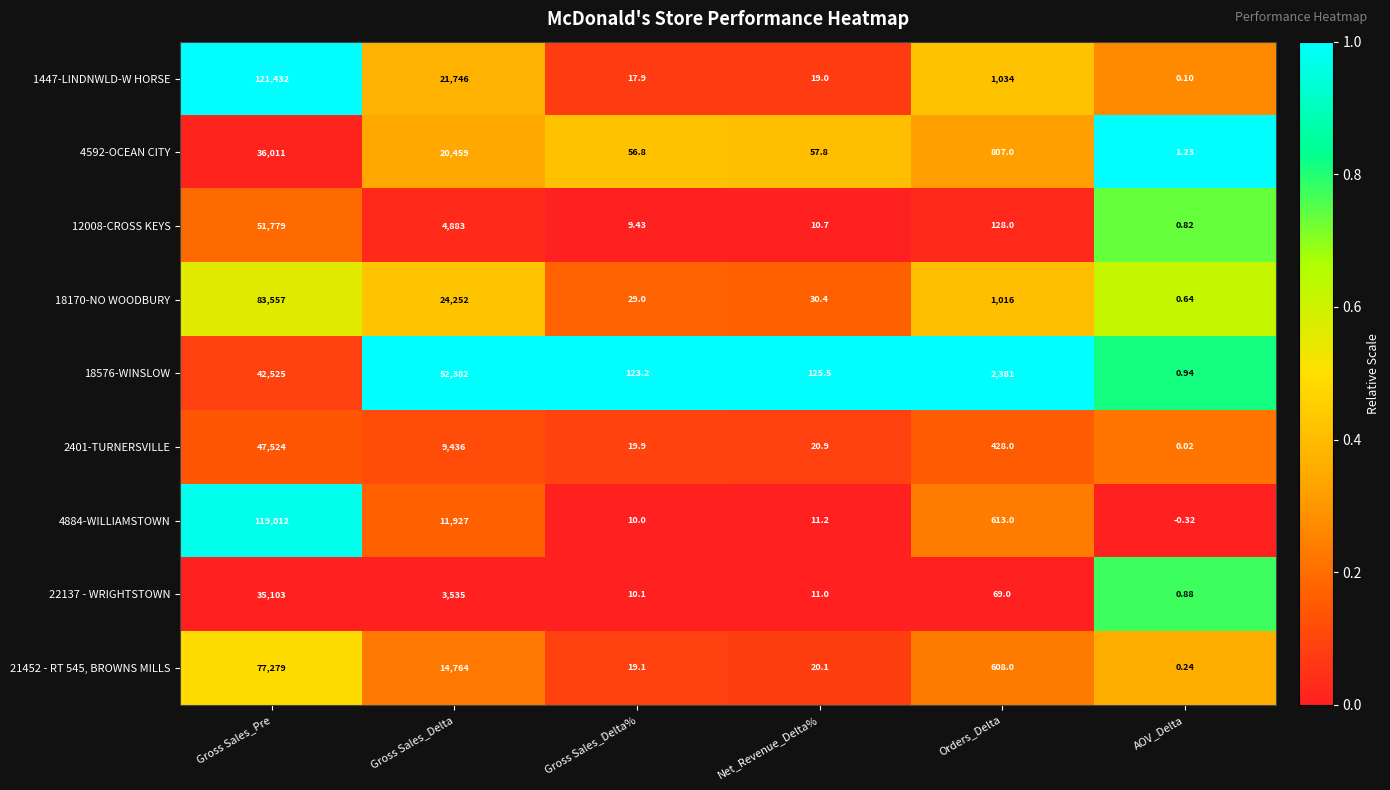

At which label does 12008-CROSS KEYS reach its minimum?

AOV_Delta